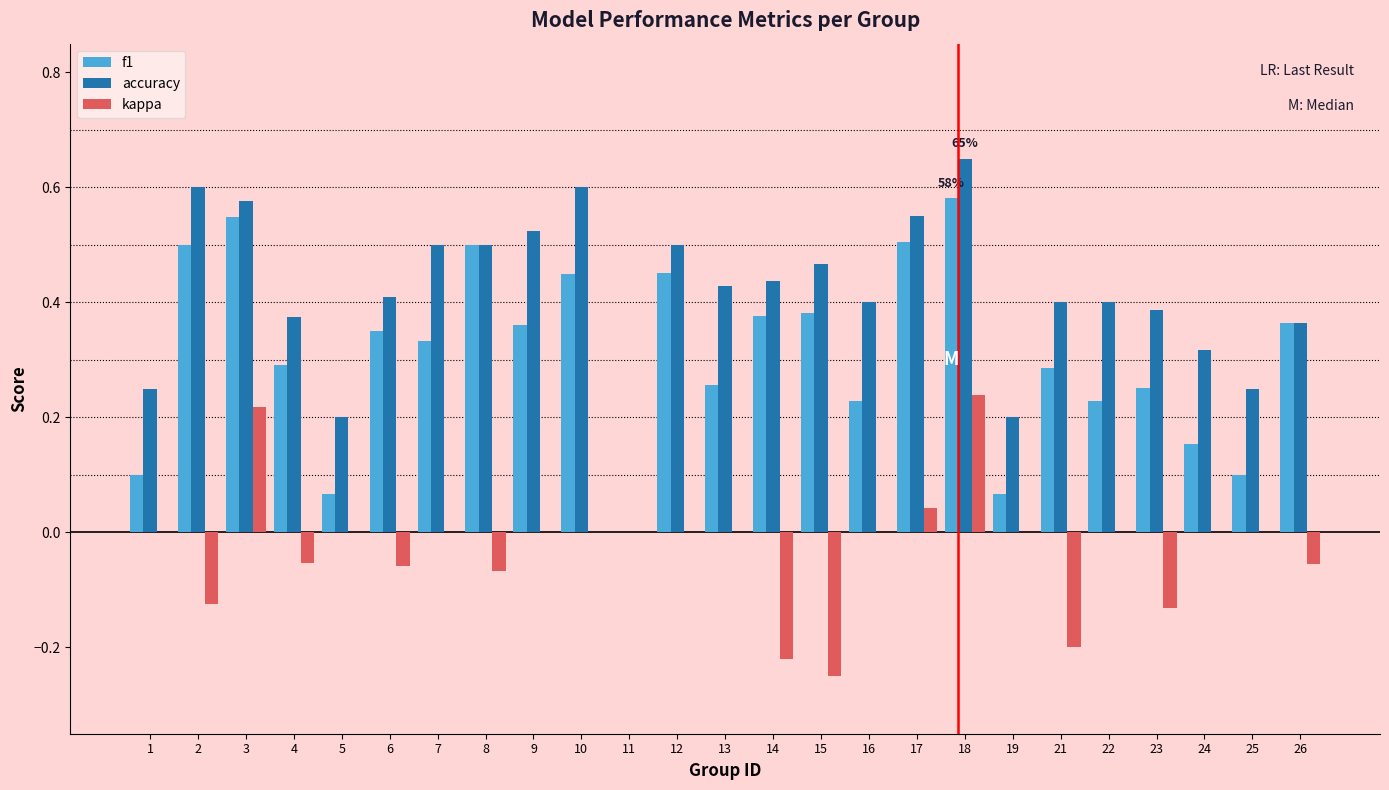

What is the sum of the f1 values at 6 and 2?

0.9